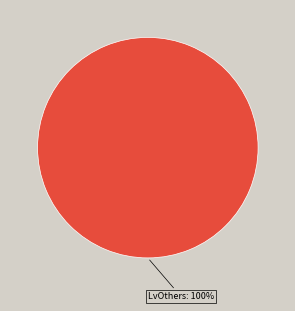

Count the number of slices in the pie.

1